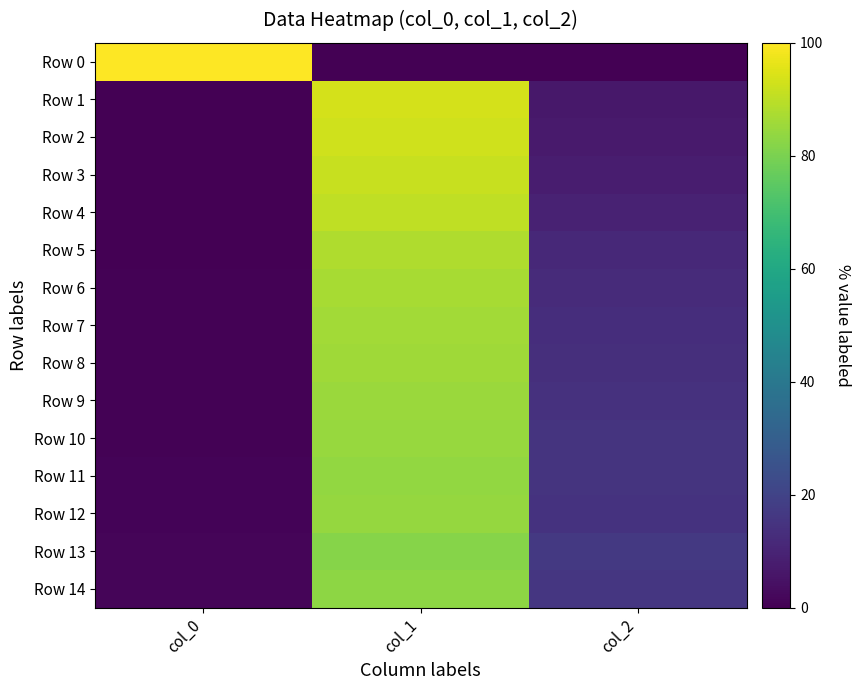

At how many categories does at least one series exceed 52?

2